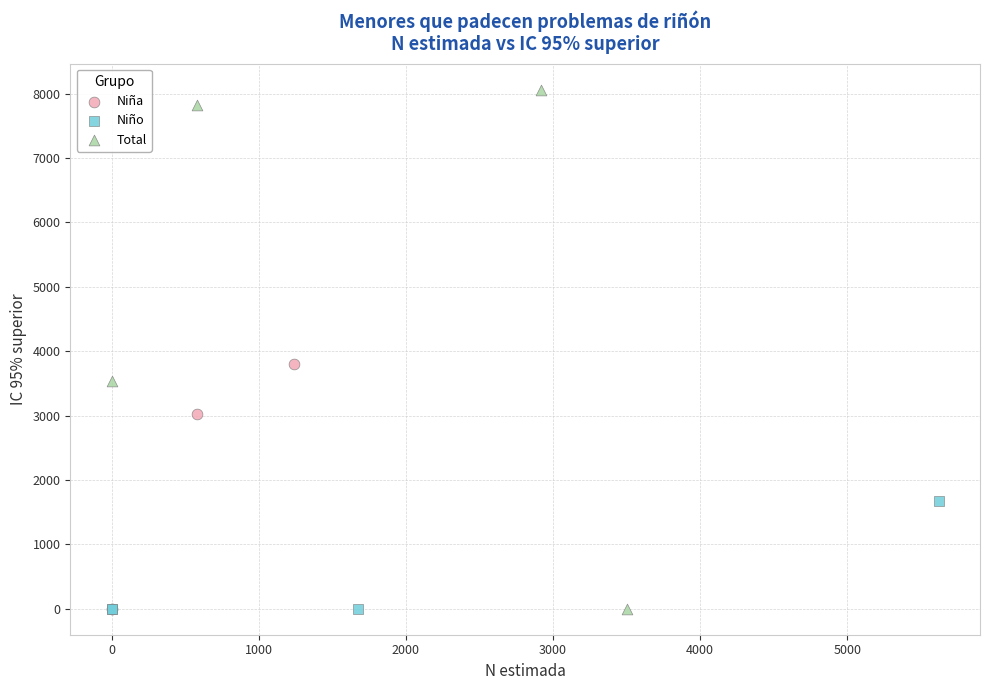

Which series has the widest spread of Y values?

Total